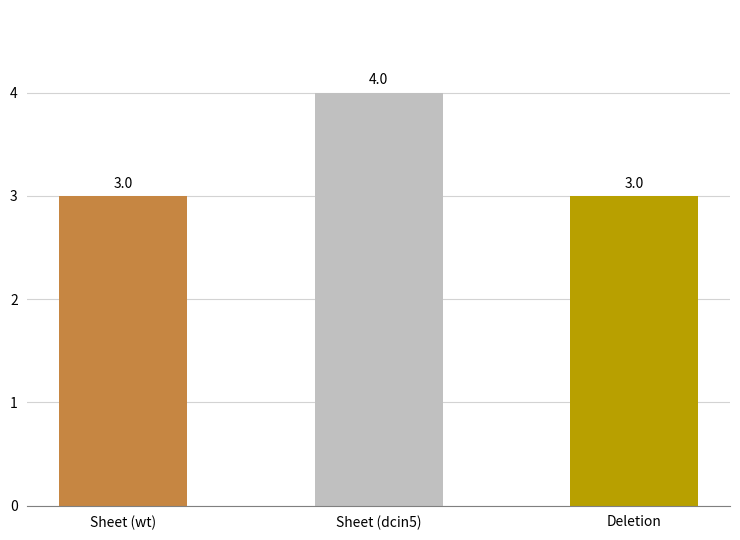

Which category has the highest value across all series?

Sheet (dcin5)